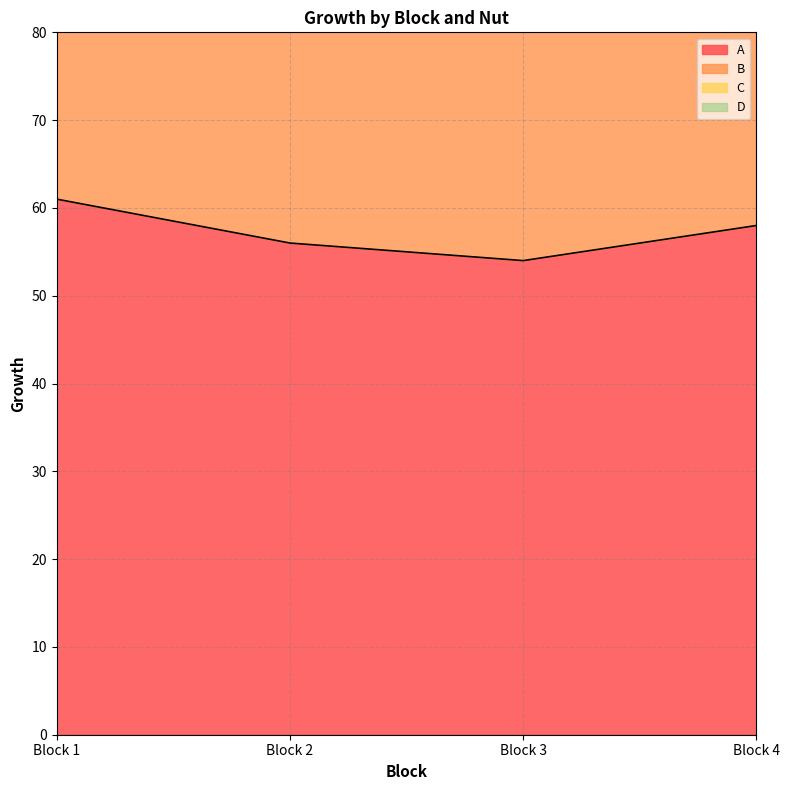

What is the average value of the A series?

57